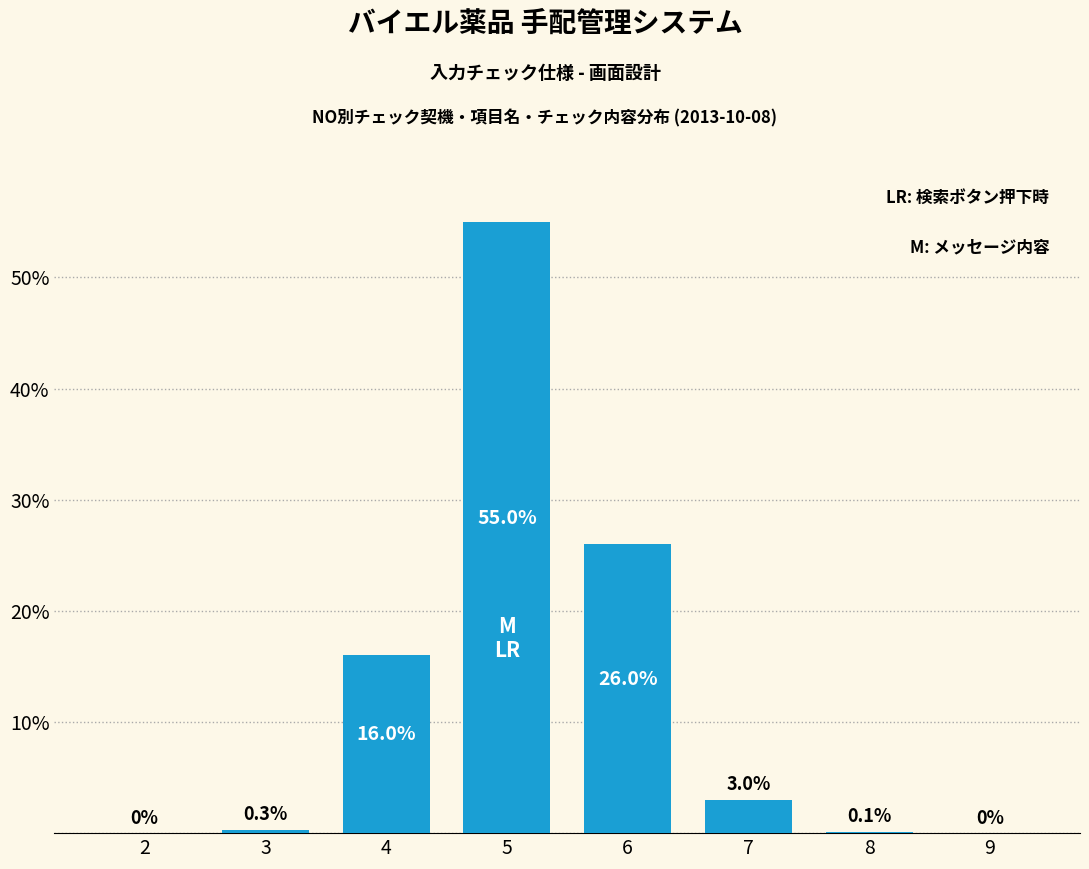

Reading left to right, extract all data points from this chart.

2=0.0	3=0.3	4=16.0	5=55.0	6=26.0	7=3.0	8=0.1	9=0.0